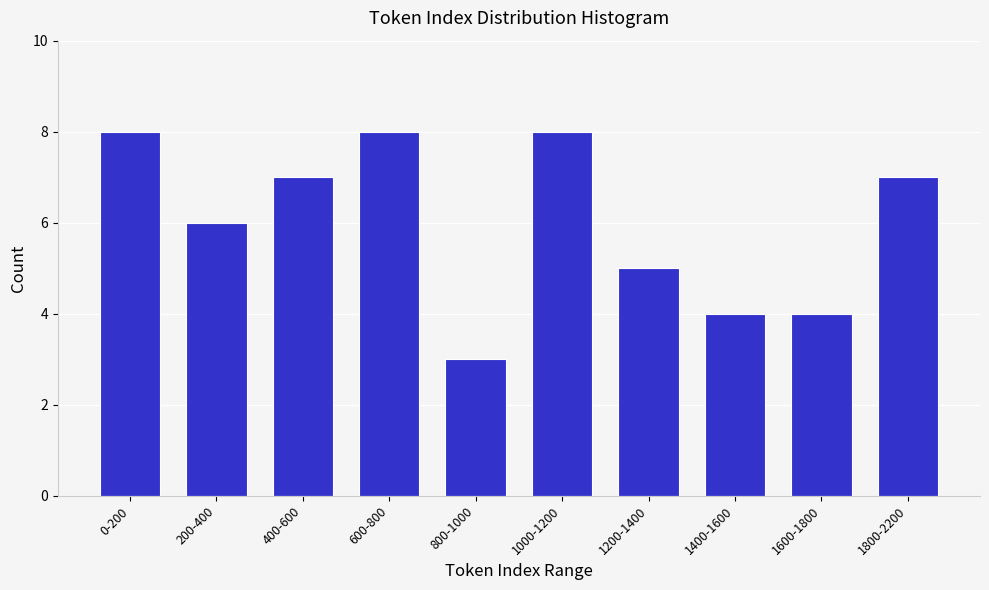

Reading left to right, what are all the values shown in this chart?

0-200=8	200-400=6	400-600=7	600-800=8	800-1000=3	1000-1200=8	1200-1400=5	1400-1600=4	1600-1800=4	1800-2200=7